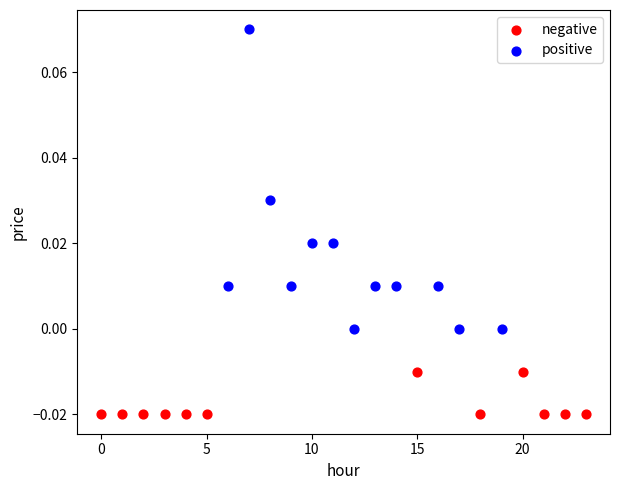

Which series contains the lowest Y value?

negative